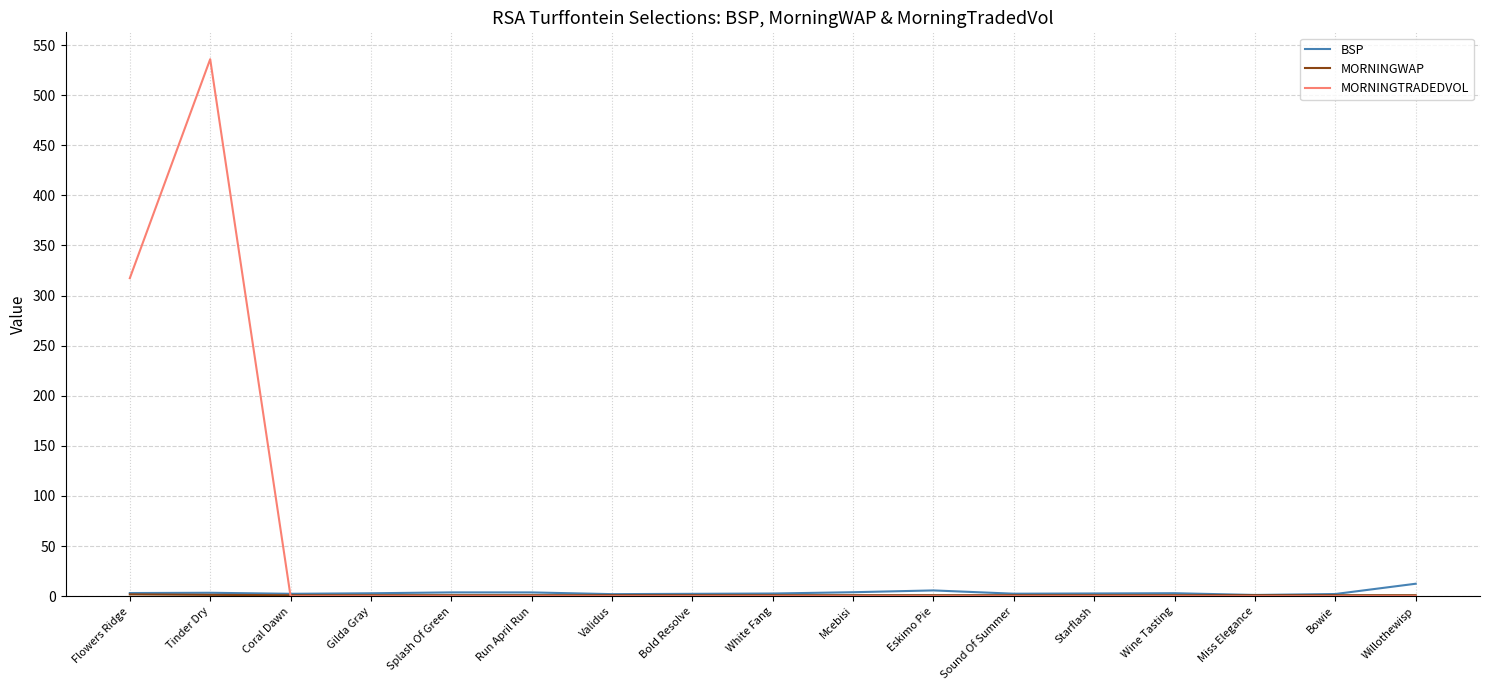

Between Flowers Ridge and Eskimo Pie, which series saw the biggest shift?

MORNINGTRADEDVOL